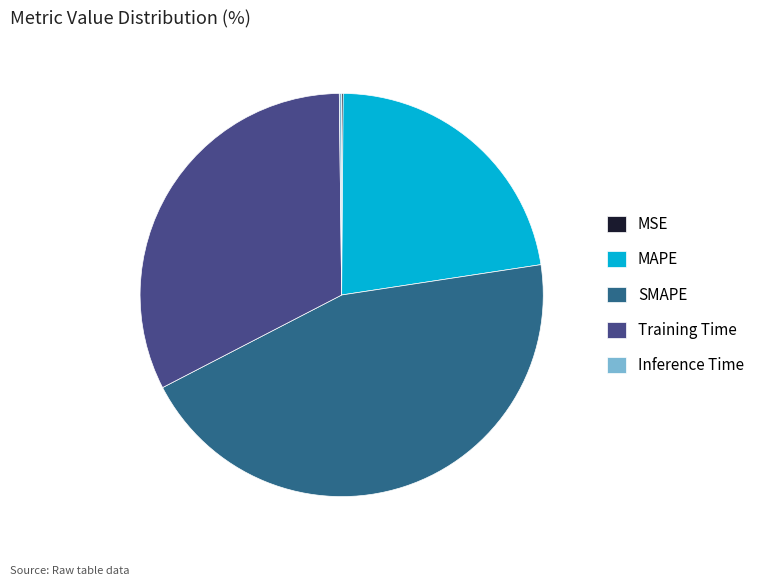

Is it true that MAPE is 22% of the pie?

True